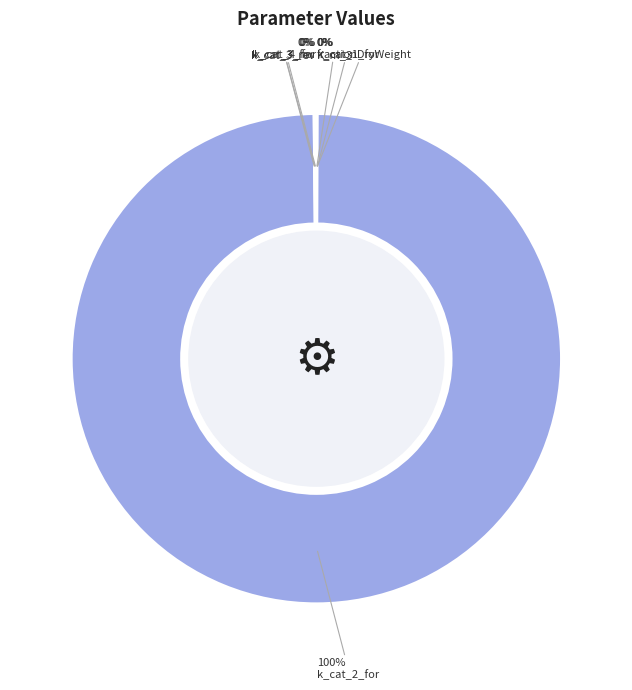

What is the largest slice in the pie chart?

k_cat_2_for